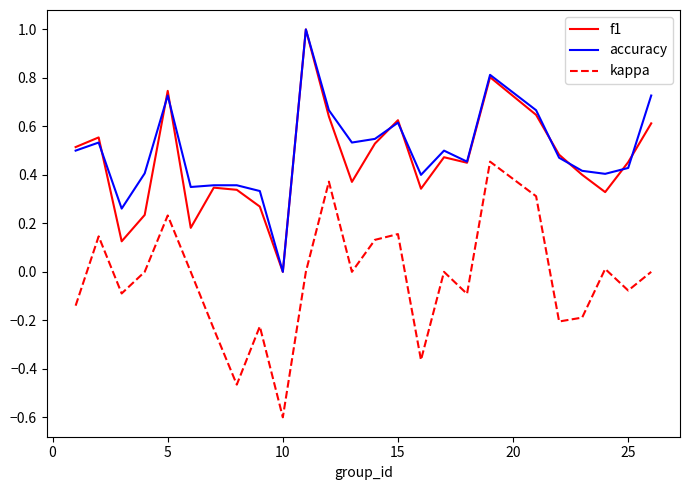

True or false: accuracy and kappa intersect in this chart.

False